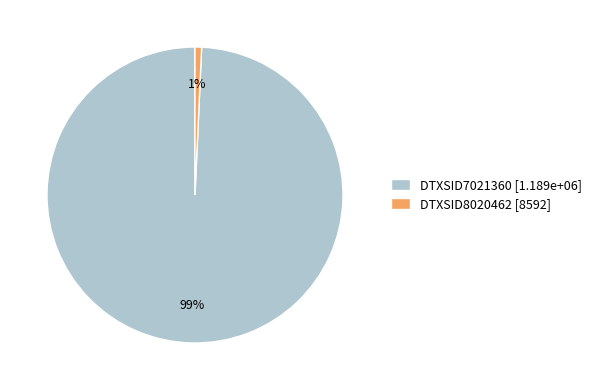

Is it true that DTXSID7021360 is 99% of the pie?

True